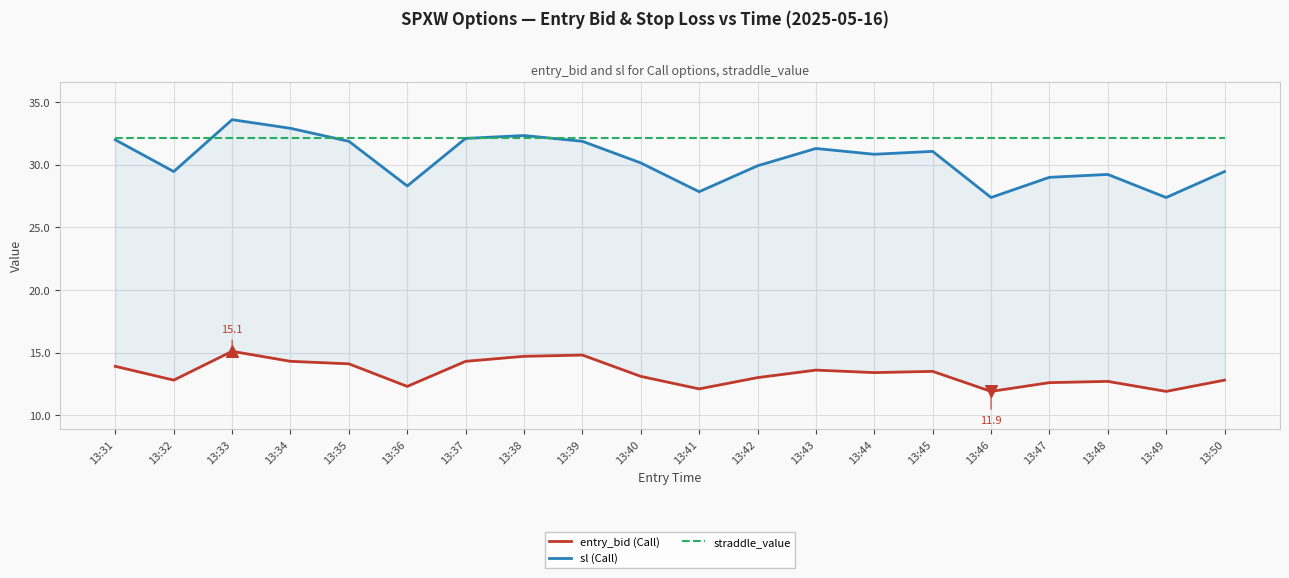

Is the value of entry_bid (Call) at 13:33 greater than the value of straddle_value at 13:37?

No